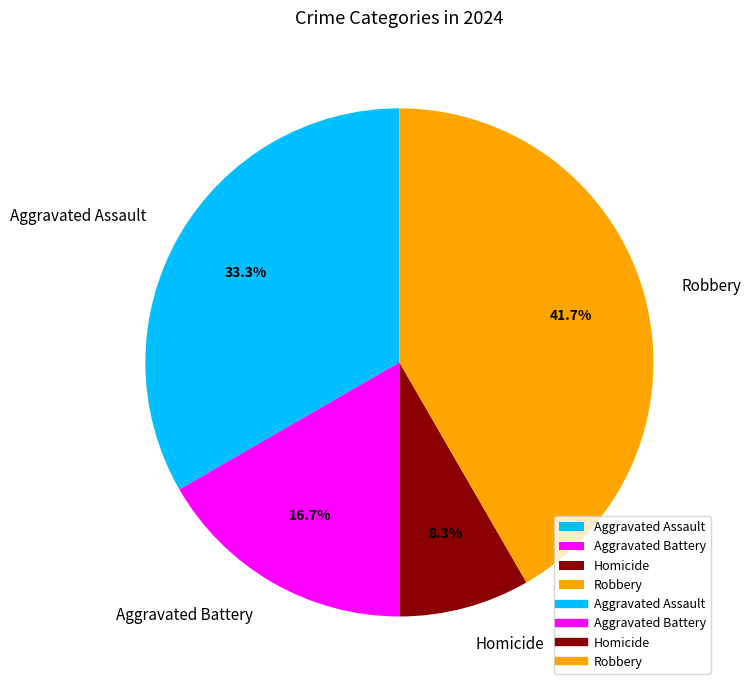

Do Aggravated Assault and Robbery together represent more than half of the pie?

Yes